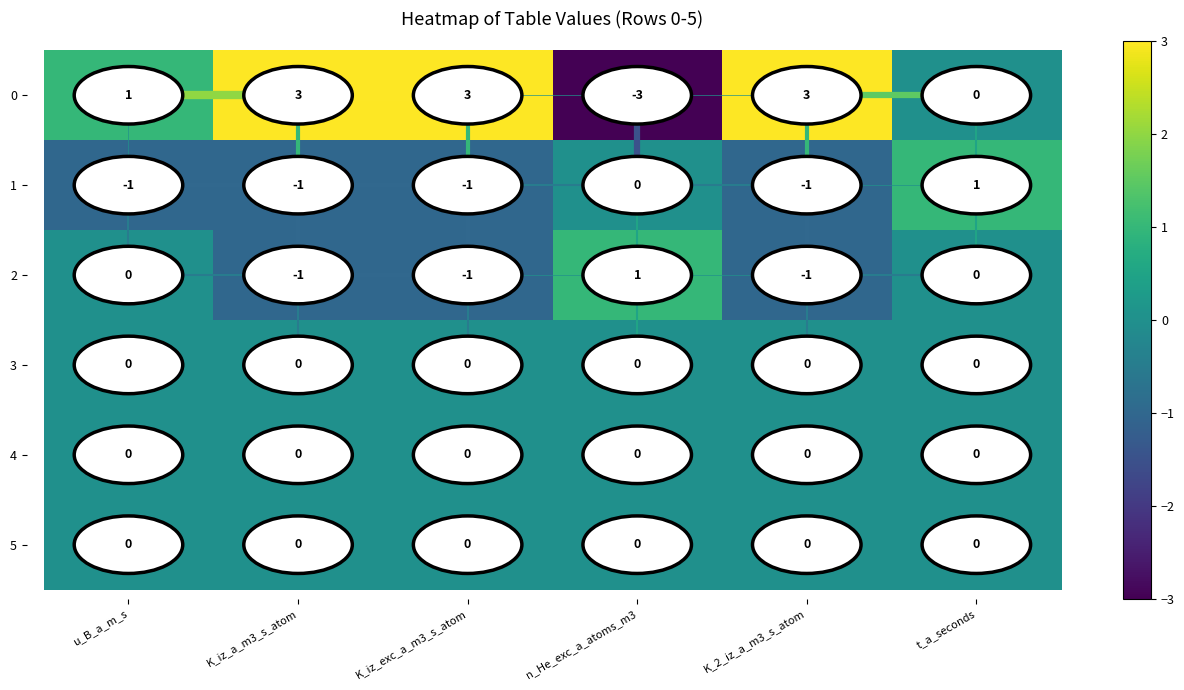

Which label corresponds to the smallest value in the chart?

n_He_exc_a_atoms_m3